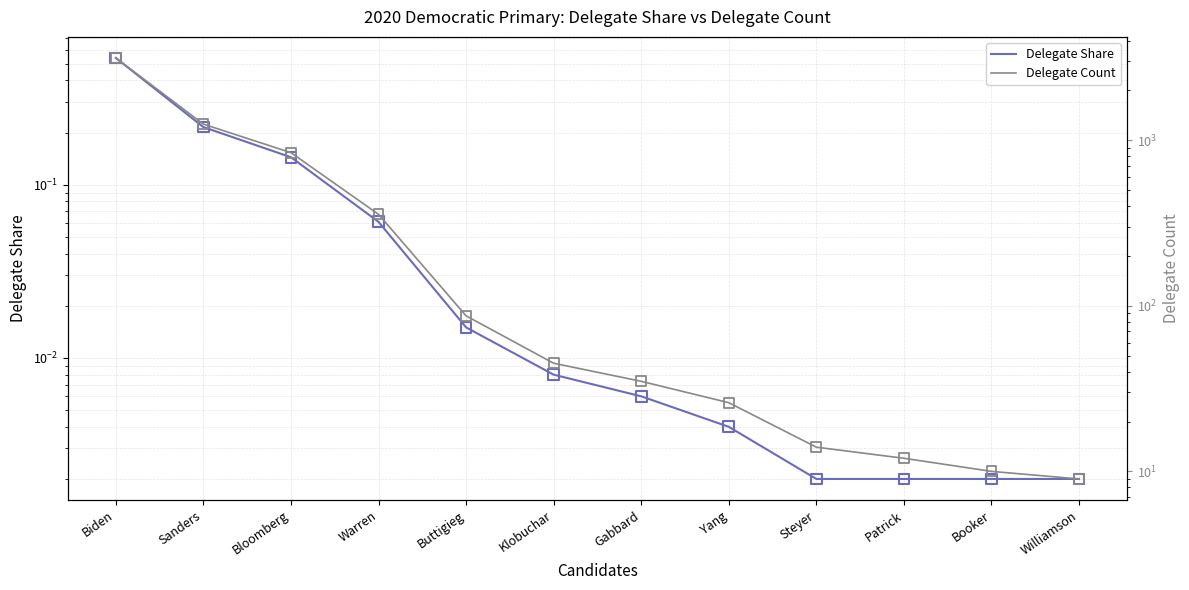

Which series has the largest Y range (max minus min)?

Delegate Count